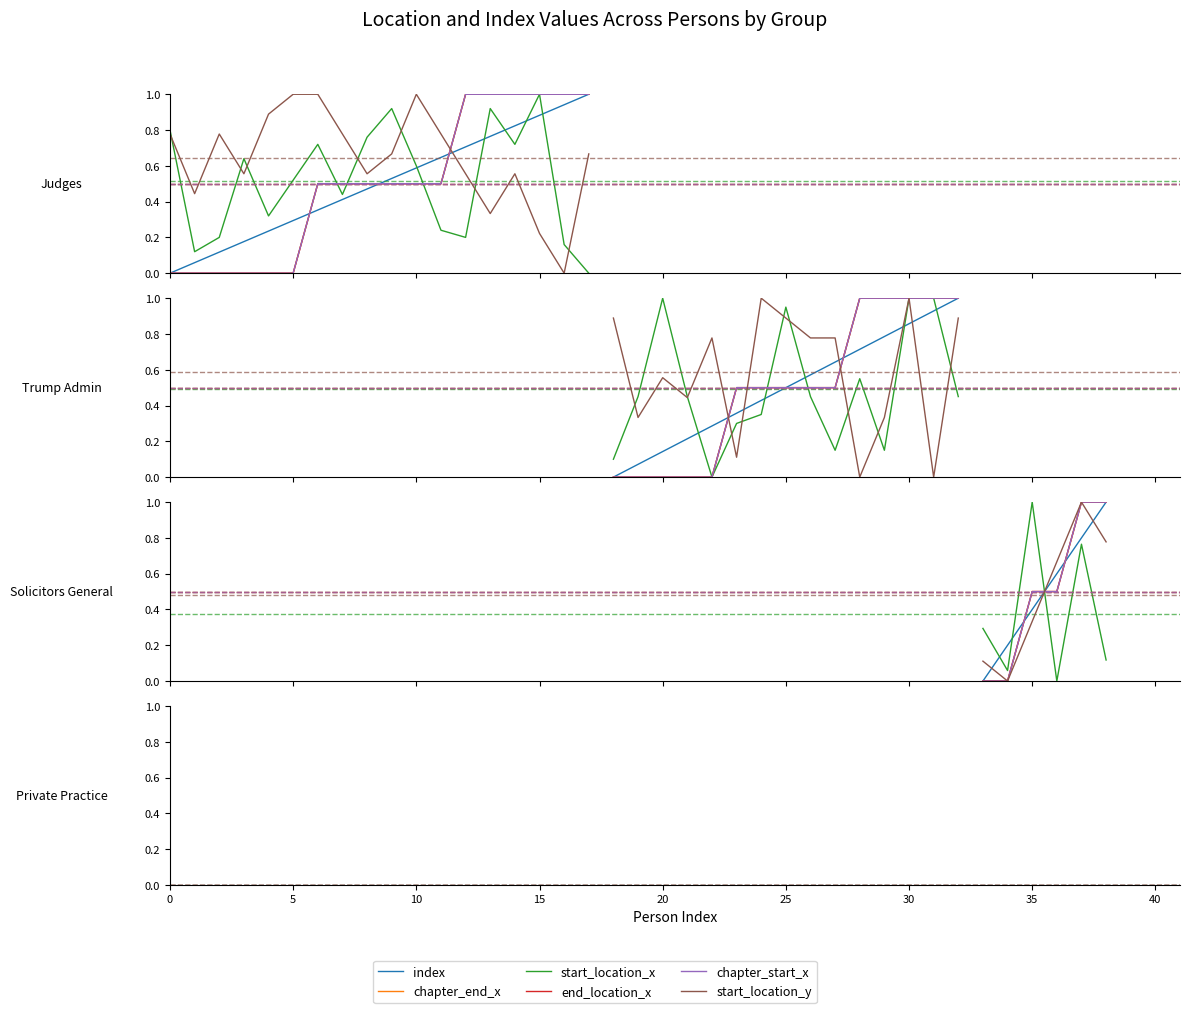

True or false: index has more than 2 points higher than both neighbors.

False